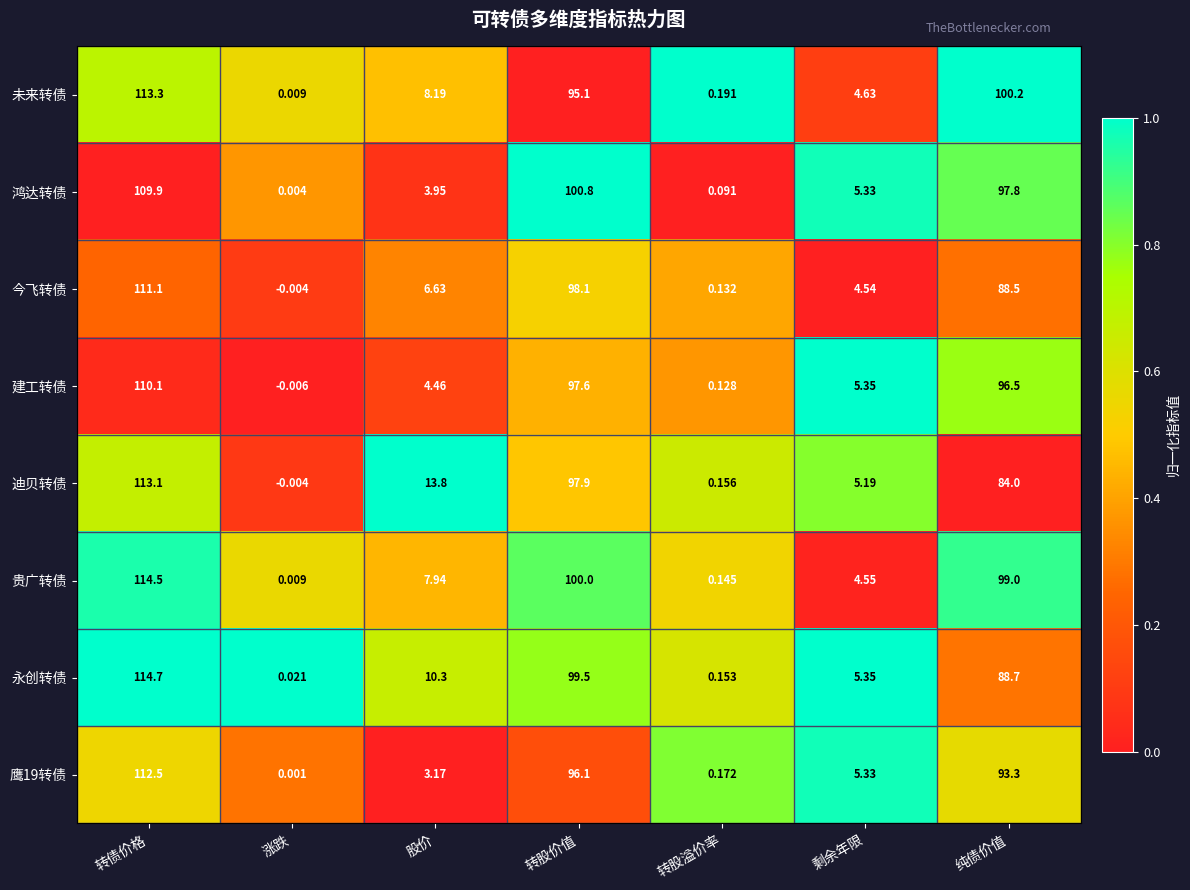

Where does the 迪贝转债 series first go above 13?

转债价格